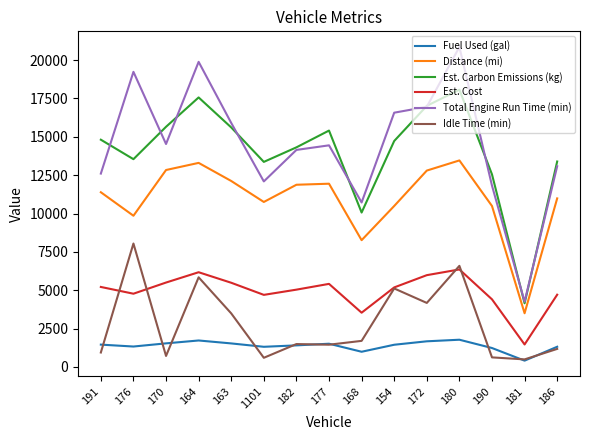

What is the total value across all series at 191?

46400.2